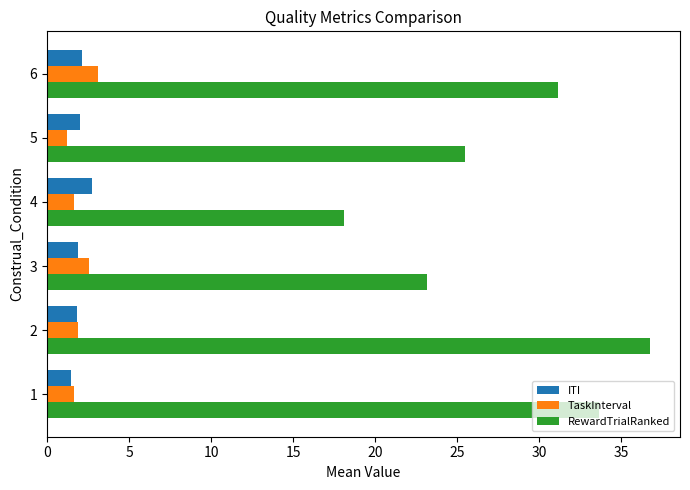

Count the number of categories in the chart.

6